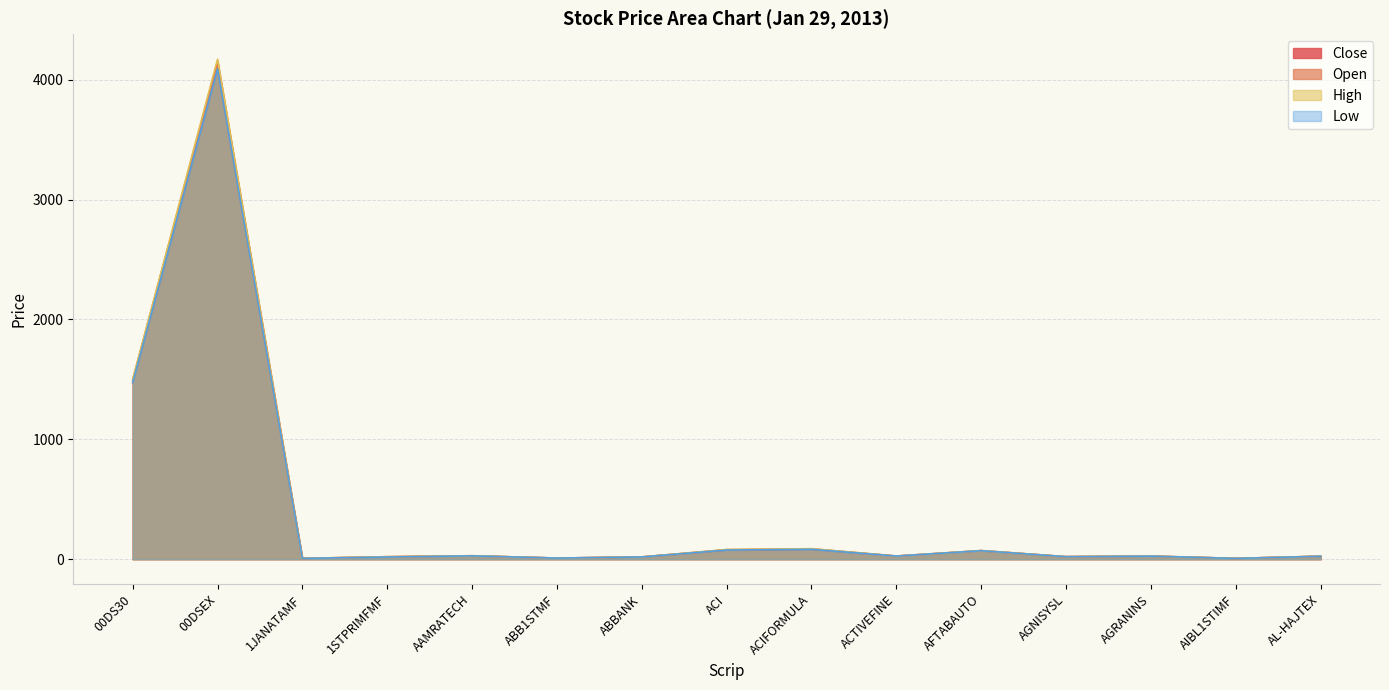

At which category does Open reach its first local valley?

1JANATAMF